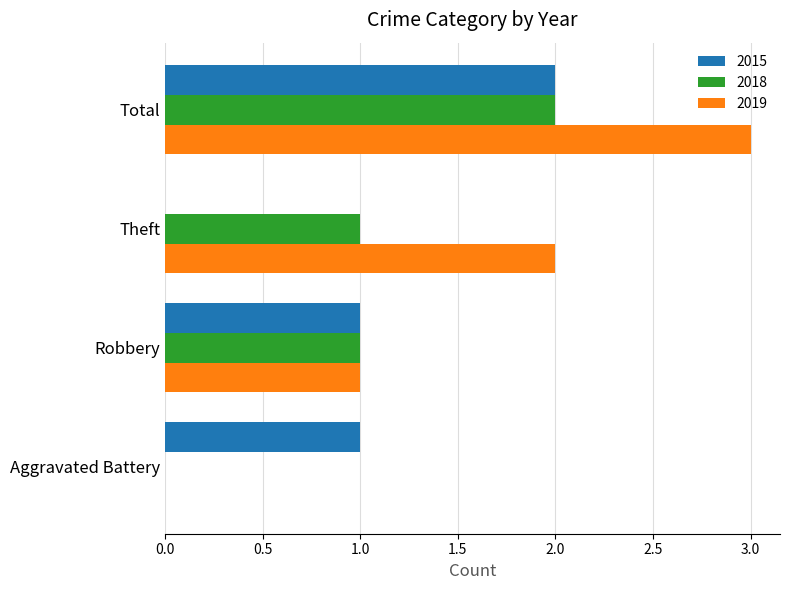

Which series has the largest total across all categories?

2019